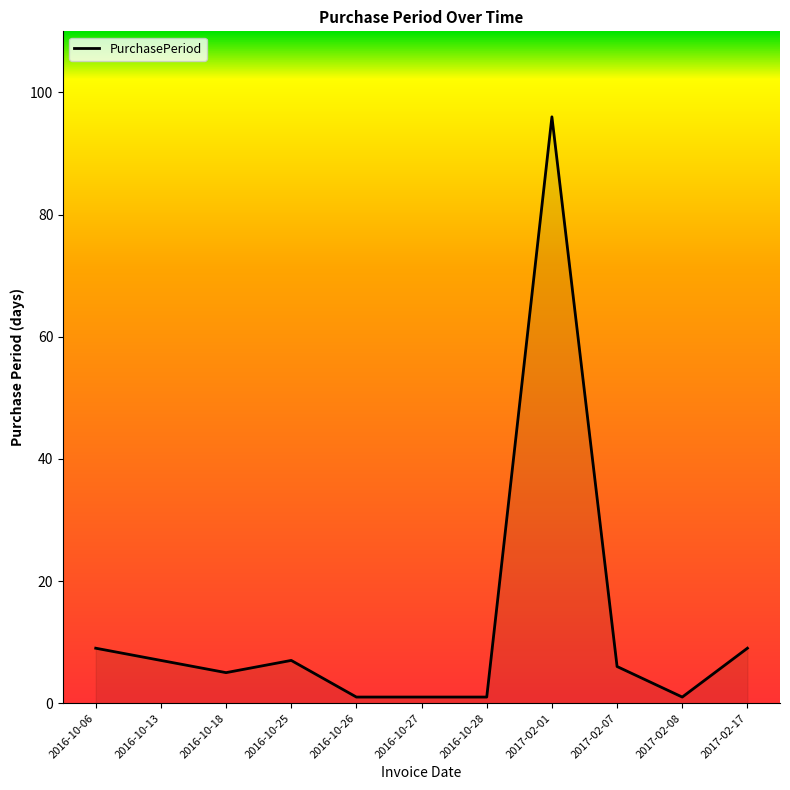

At which category does the chart reach its peak across all series?

2017-02-01